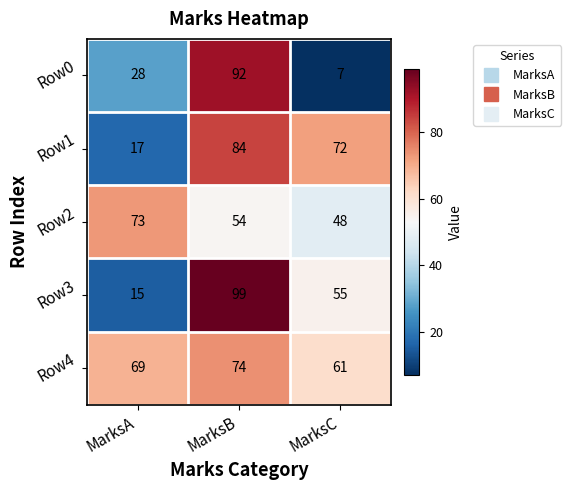

What is the difference between the Row2 values at MarksA and MarksC?

25